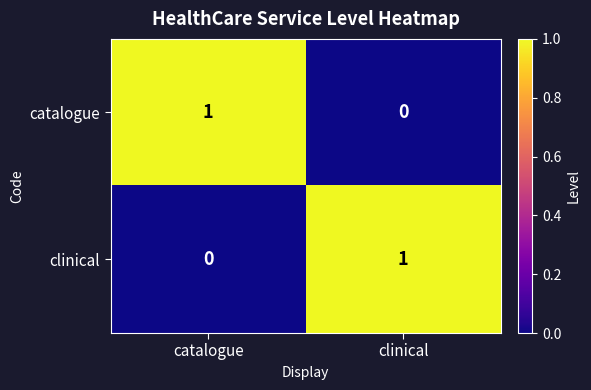

Reading left to right, transcribe all the data shown in this chart.

catalogue: catalogue=1	clinical=0
clinical: catalogue=0	clinical=1